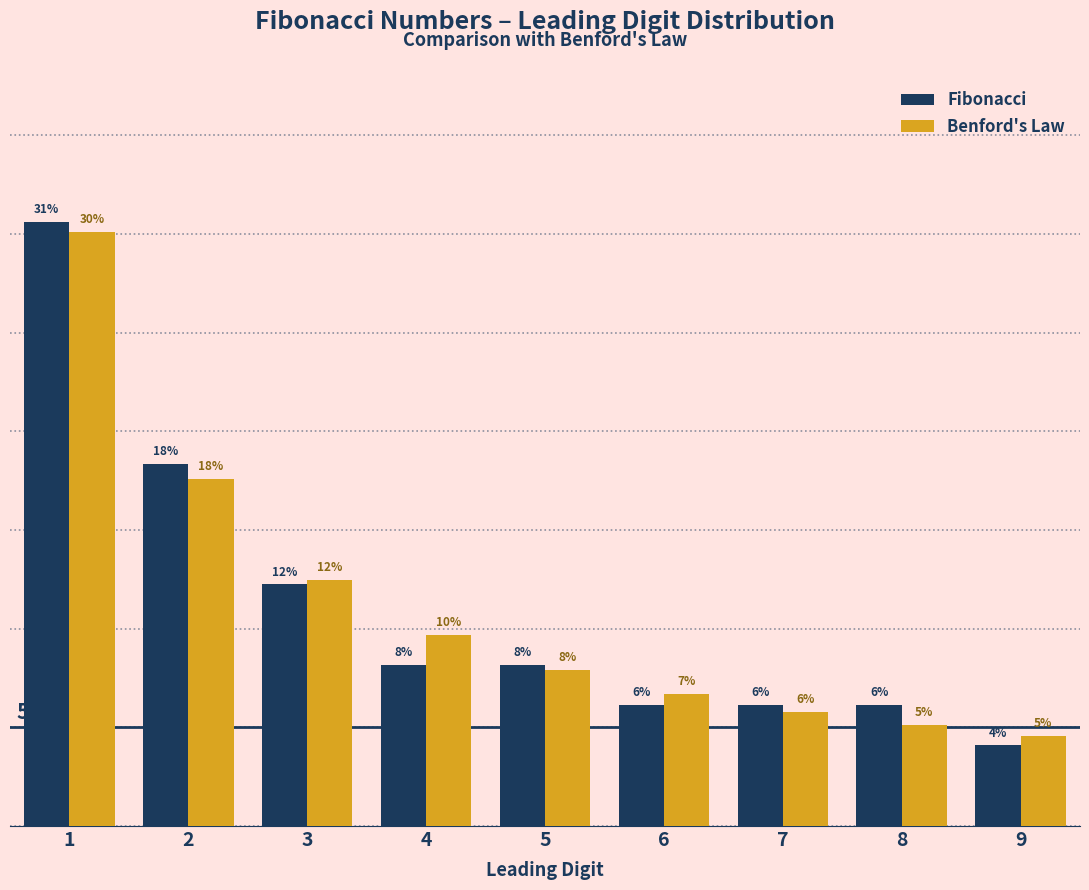

What are all the series names shown in the legend?

Fibonacci, Benford's Law